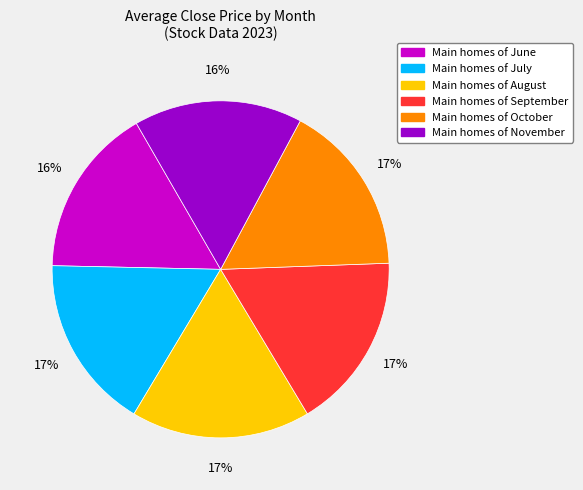

Is the sum of Main homes of October and Main homes of November greater than half?

No